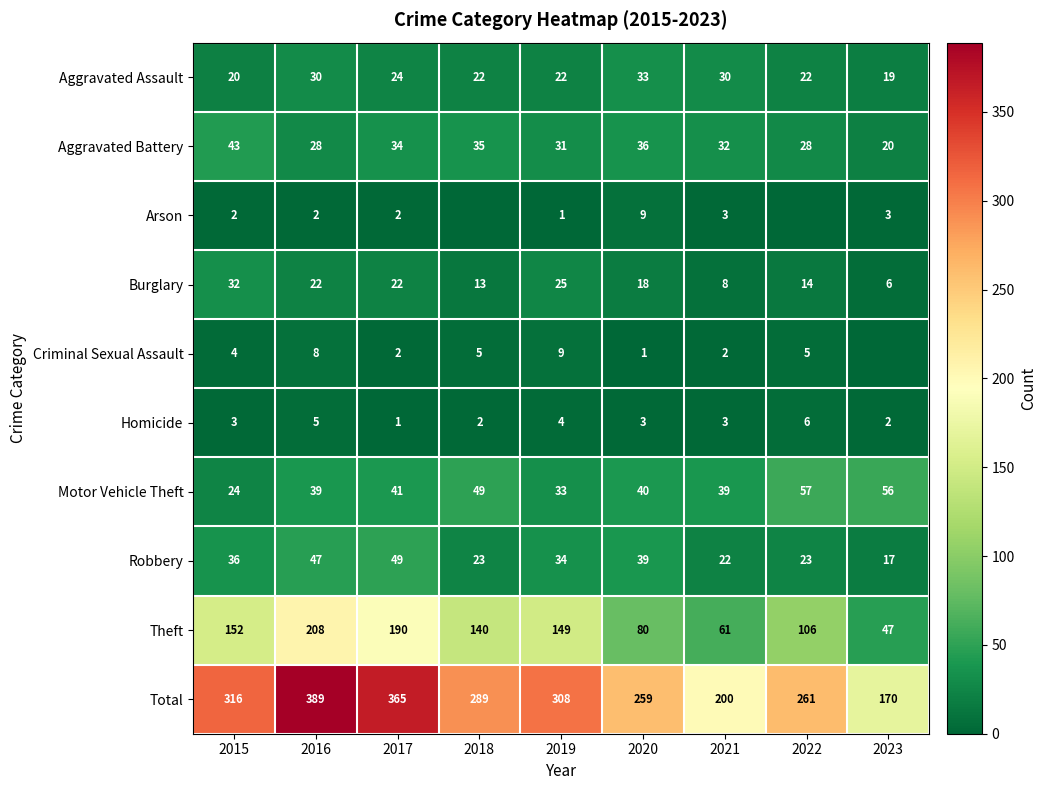

Rank the categories by Theft value from lowest to highest.

2023, 2021, 2020, 2022, 2018, 2019, 2015, 2017, 2016